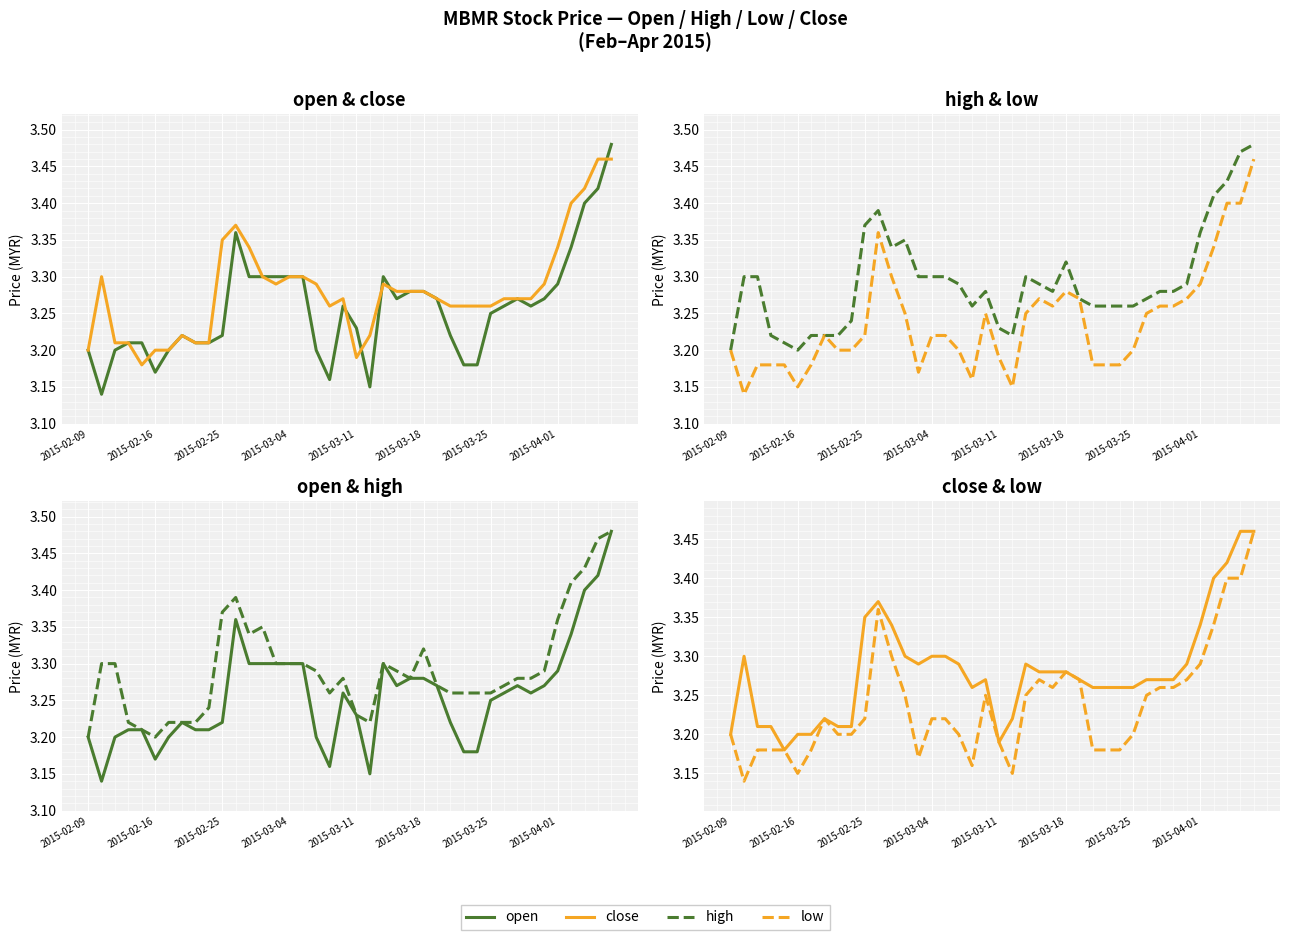

True or false: open and low cross at least once.

False